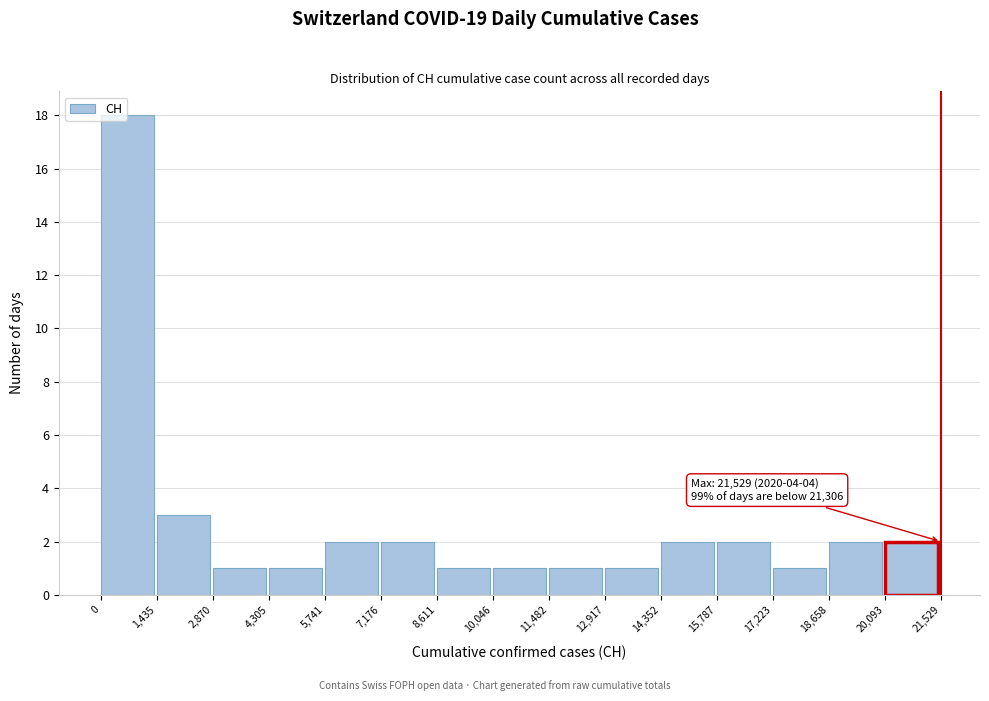

Which range on the x-axis has the tallest bar?

0 to 1,435